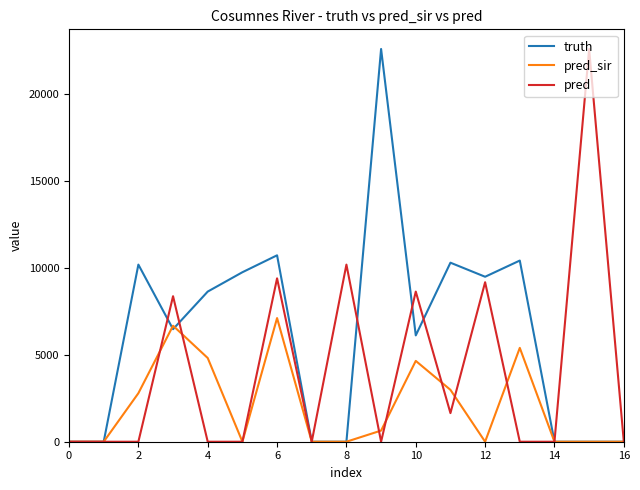

List the series in order of their overall mean, highest first.

truth, pred, pred_sir